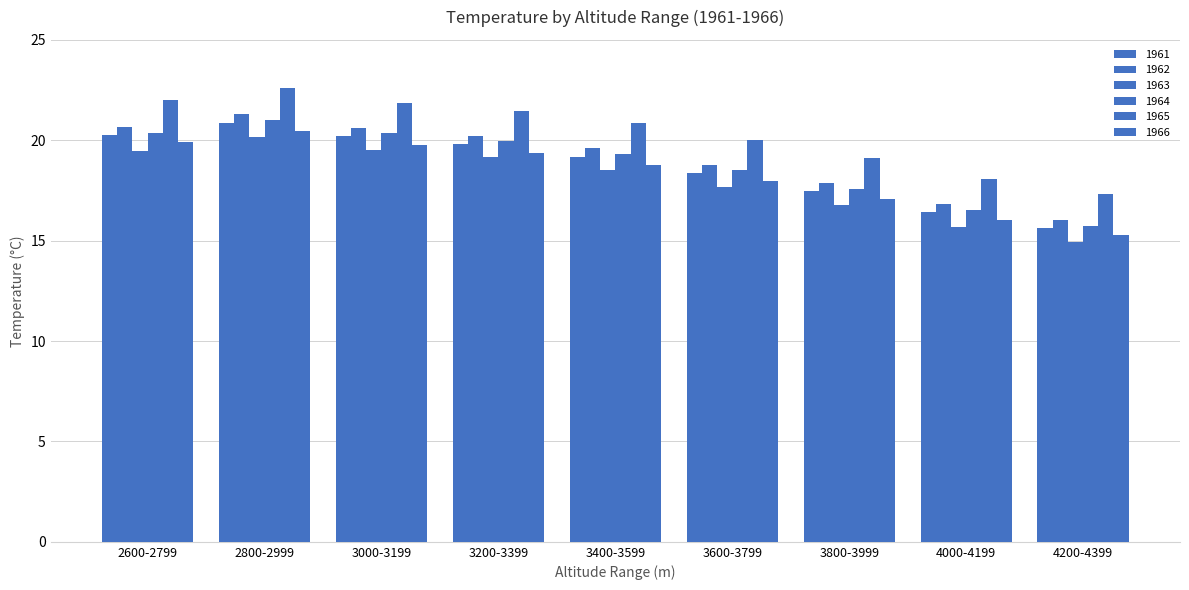

At which label does 1962 reach its minimum?

4200-4399